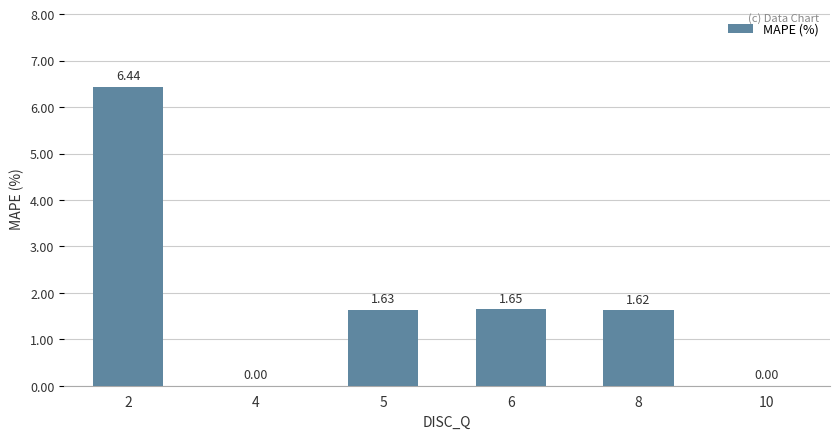

What is the sum of all values?

11.3